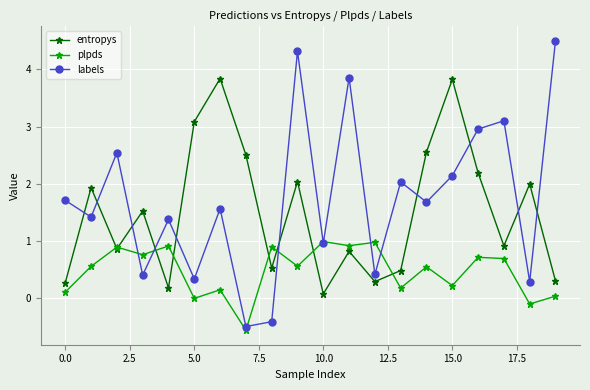

How many interior local valleys does the labels series have?

8